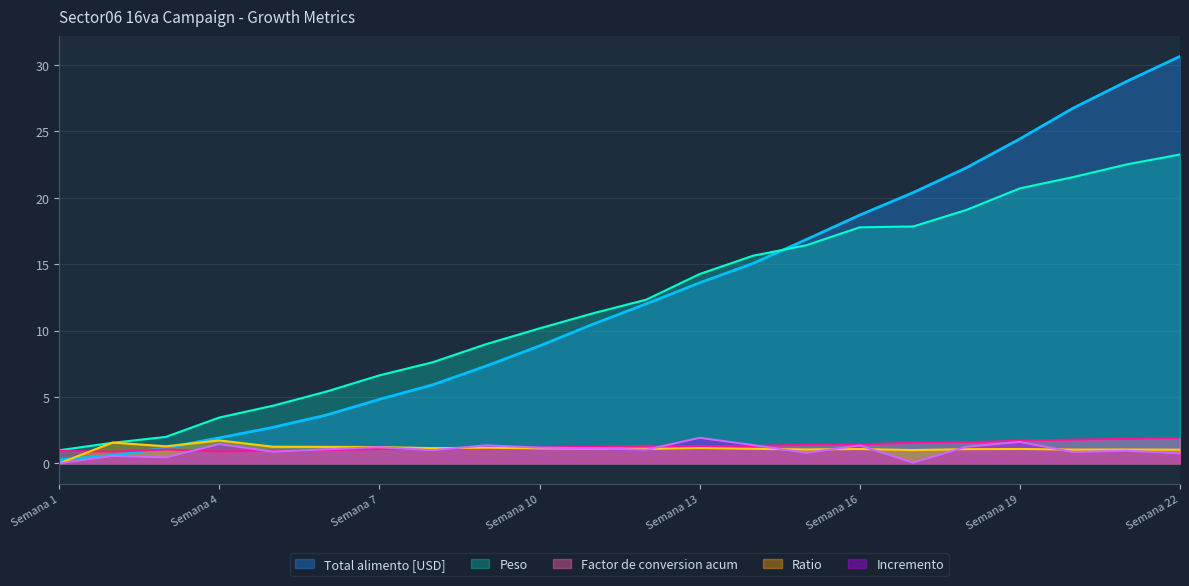

How many positive values does the Ratio series have?

21